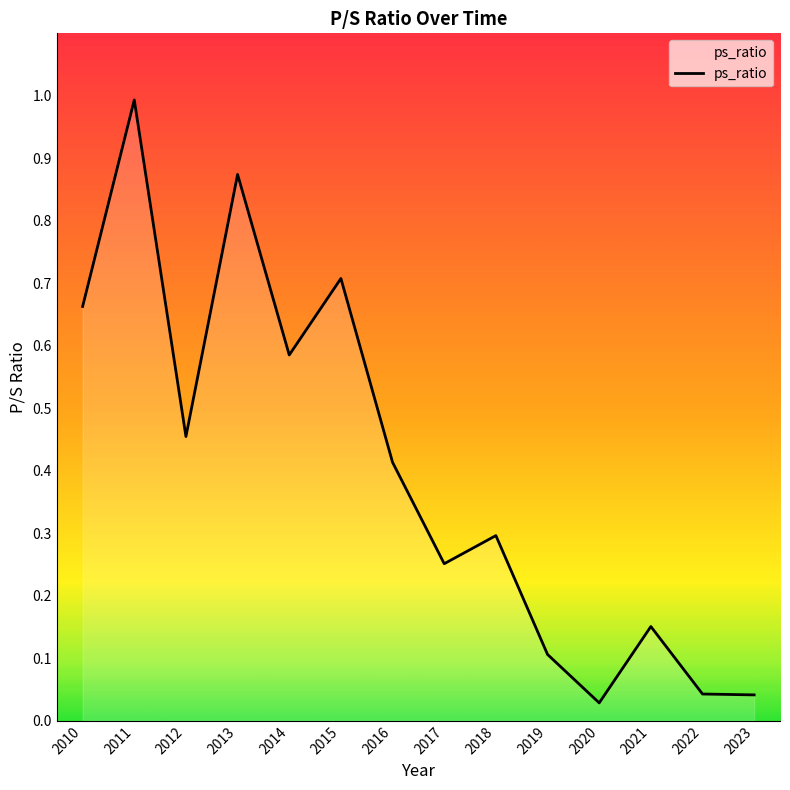

What is the change in value from 2013 to 2023?

-0.8